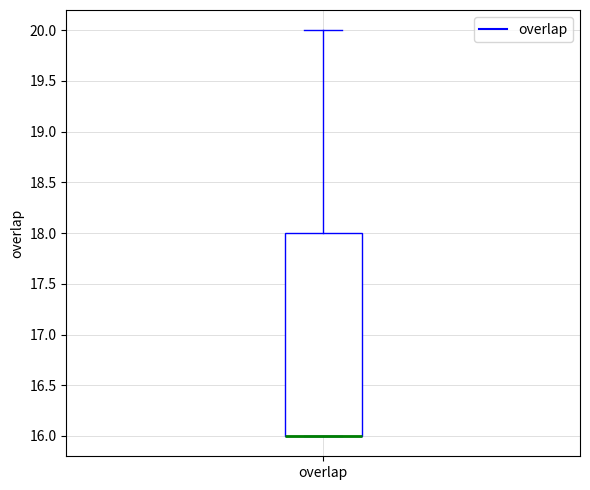

Where does the upper whisker of the box for overlap end on the y-axis? The values are not printed on the chart, so give them approximately, as read against the axis.

20